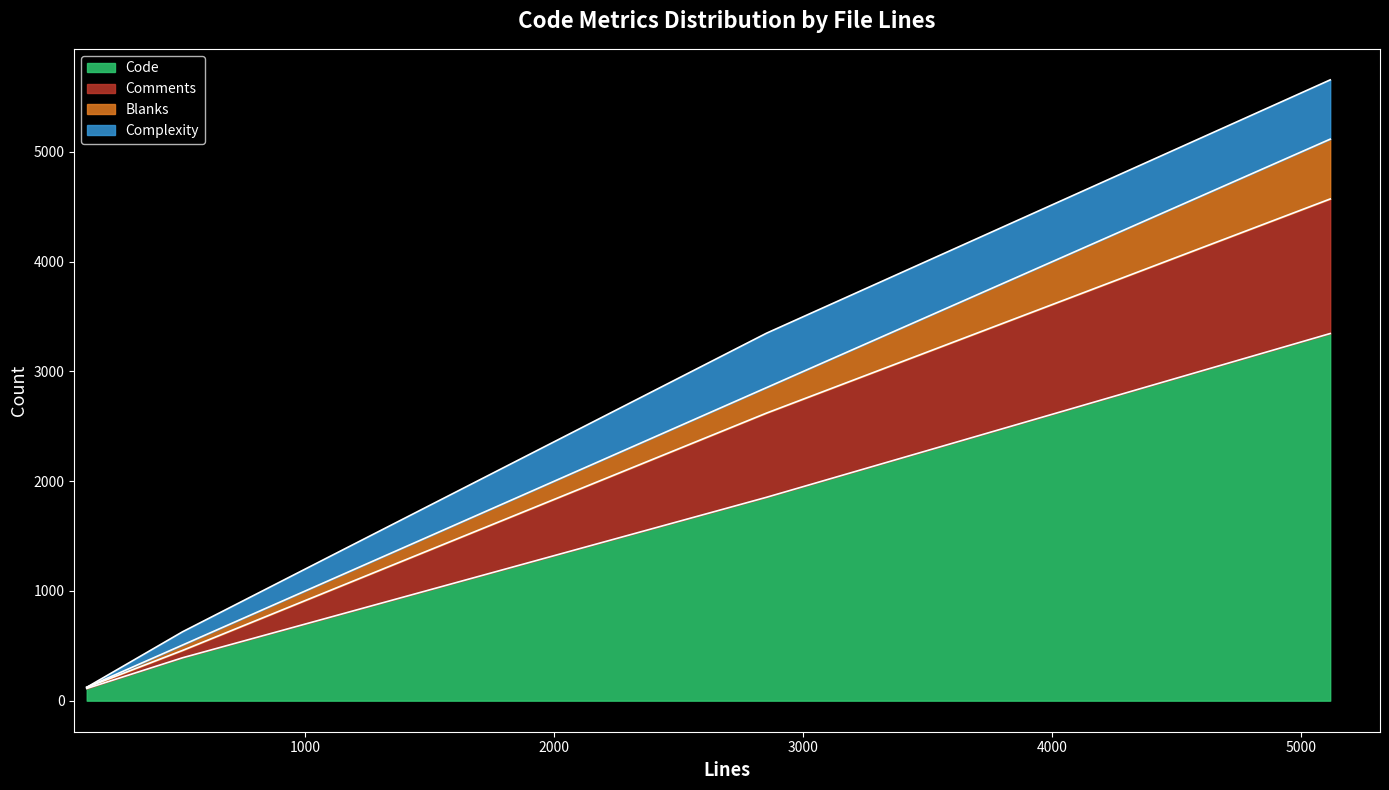

At zblogphp.php, list the series in order from largest to smallest.

Code, Comments, Blanks, Complexity